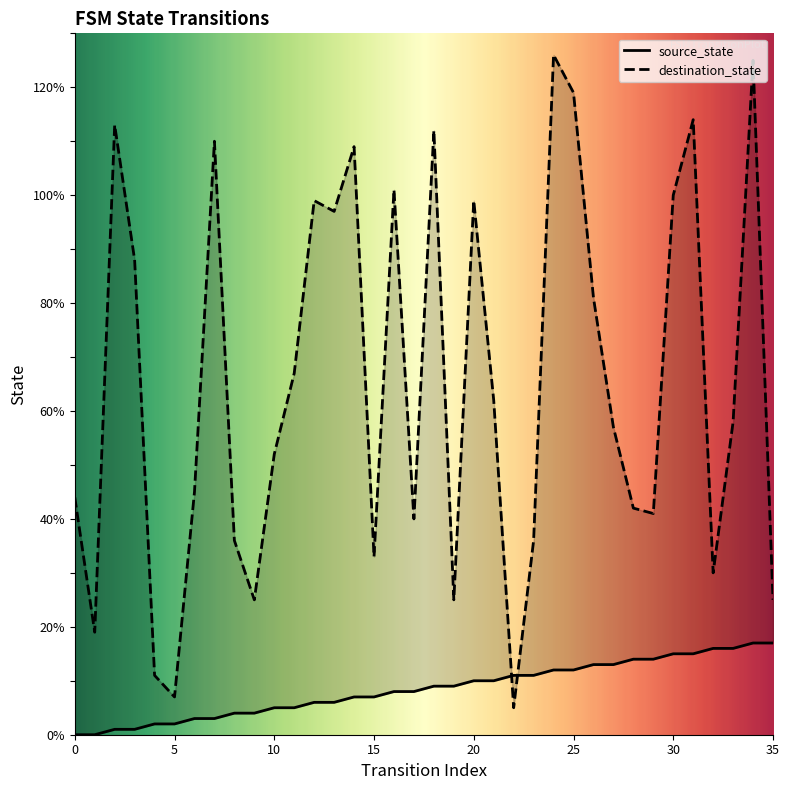

Between 27 and 35, which is larger?

35